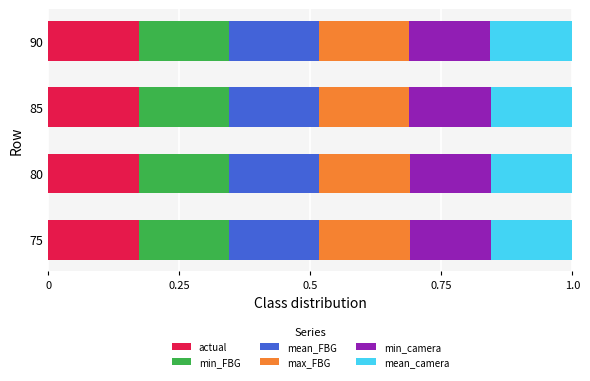

Count the actual values in the range 0 to 1.

4